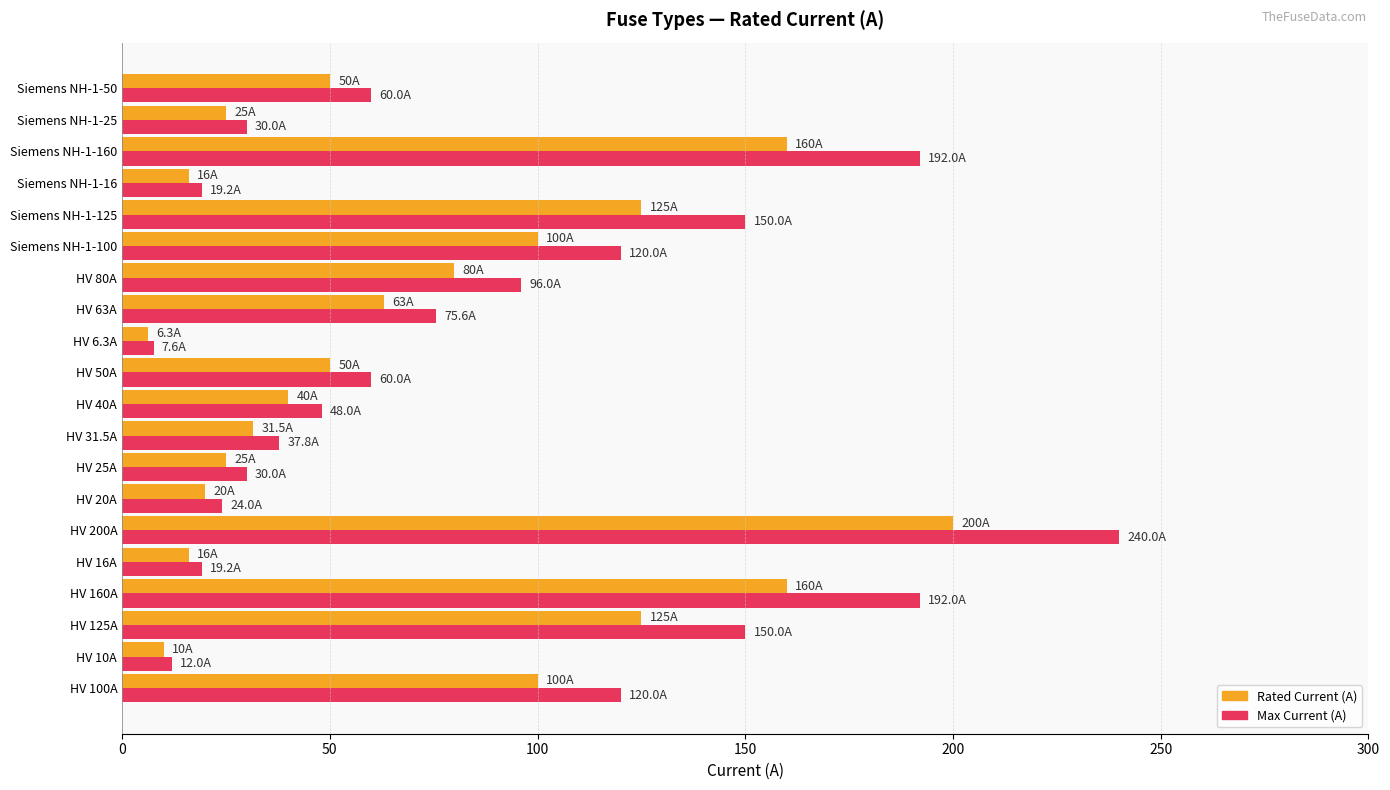

Is it true that Max Current (A) equals 87.5 at HV 160A?

False